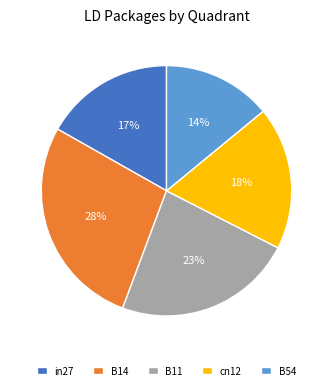

To the nearest percent, what percentage of the pie is in27?

17%